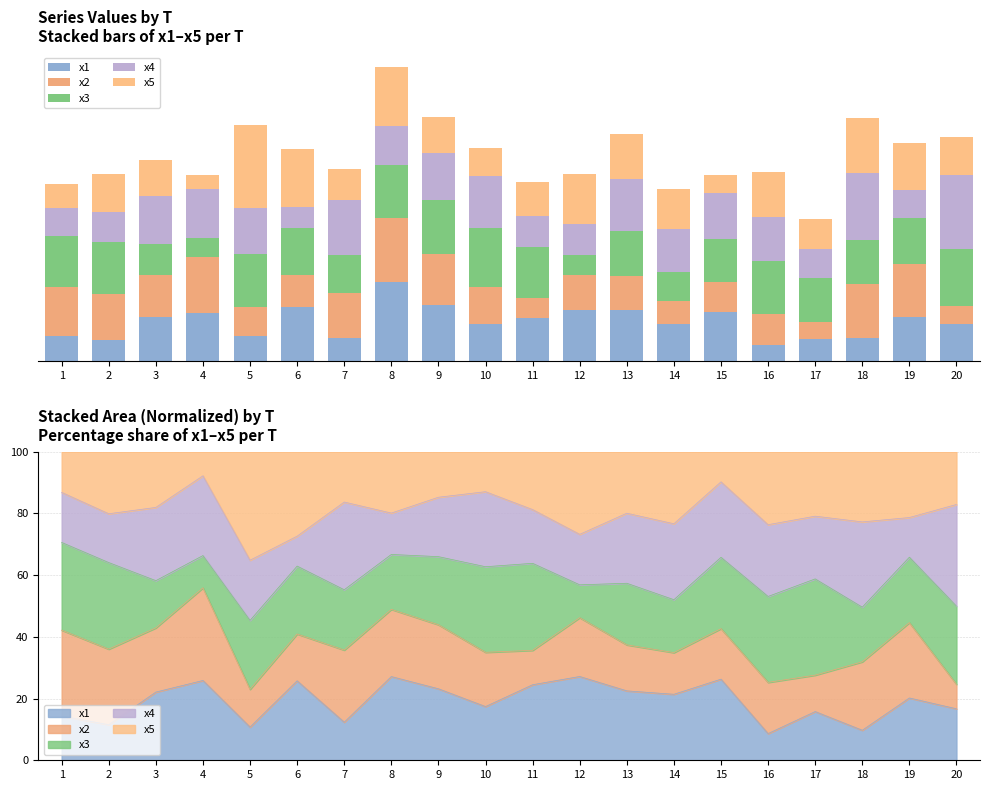

Which label corresponds to the smallest value in the chart?

4